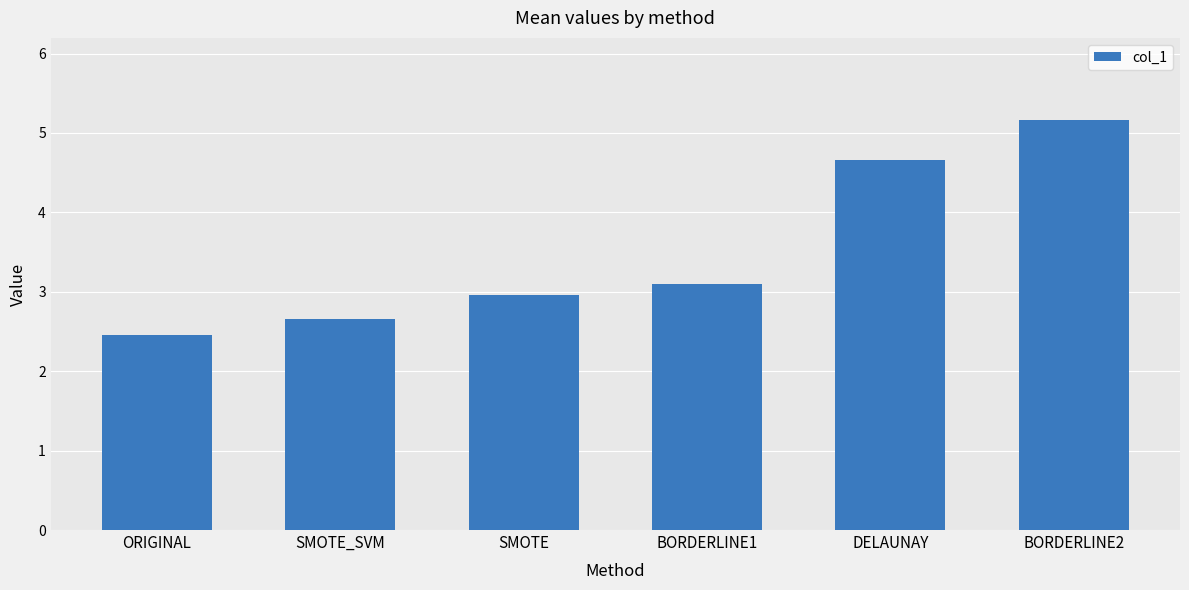

Where is the data nearest to the value 3?

SMOTE